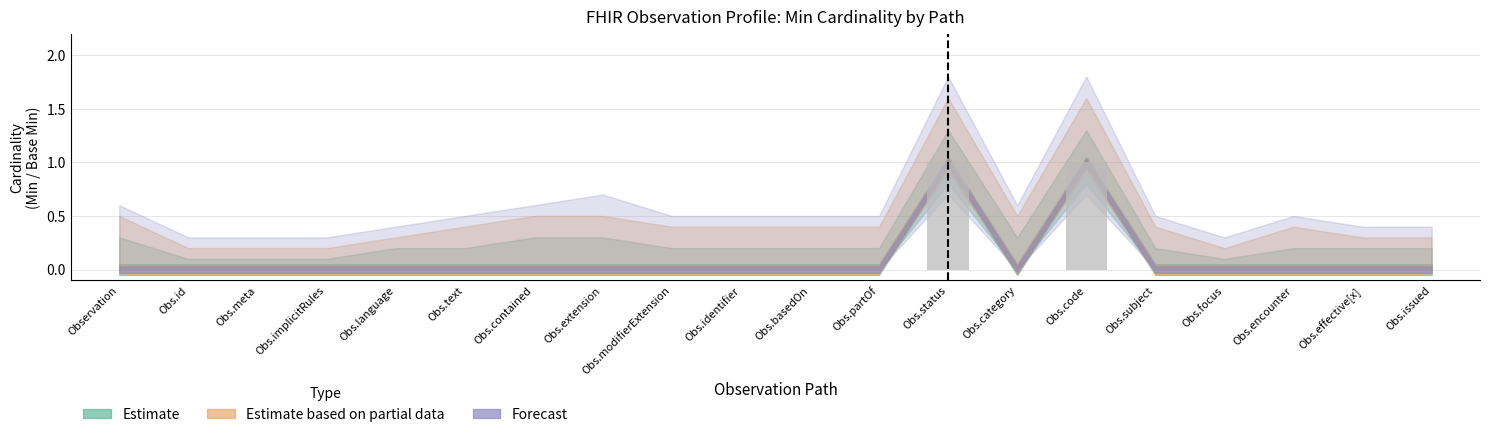

Is it true that the value at Obs.identifier is -1?

False